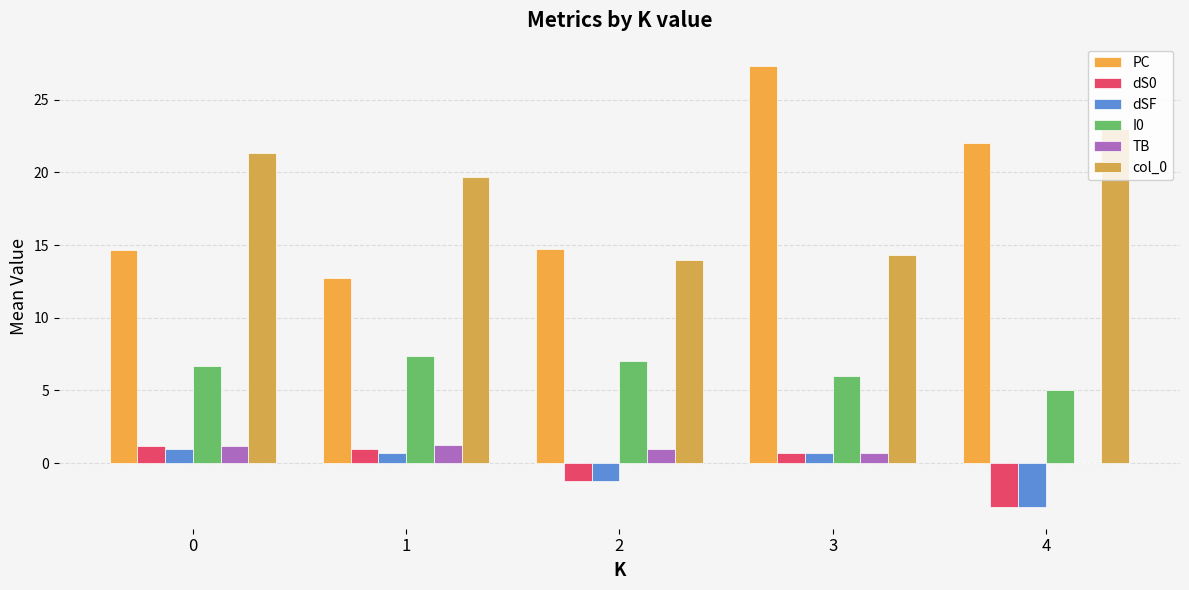

Between 4 and 0, which is larger?

4